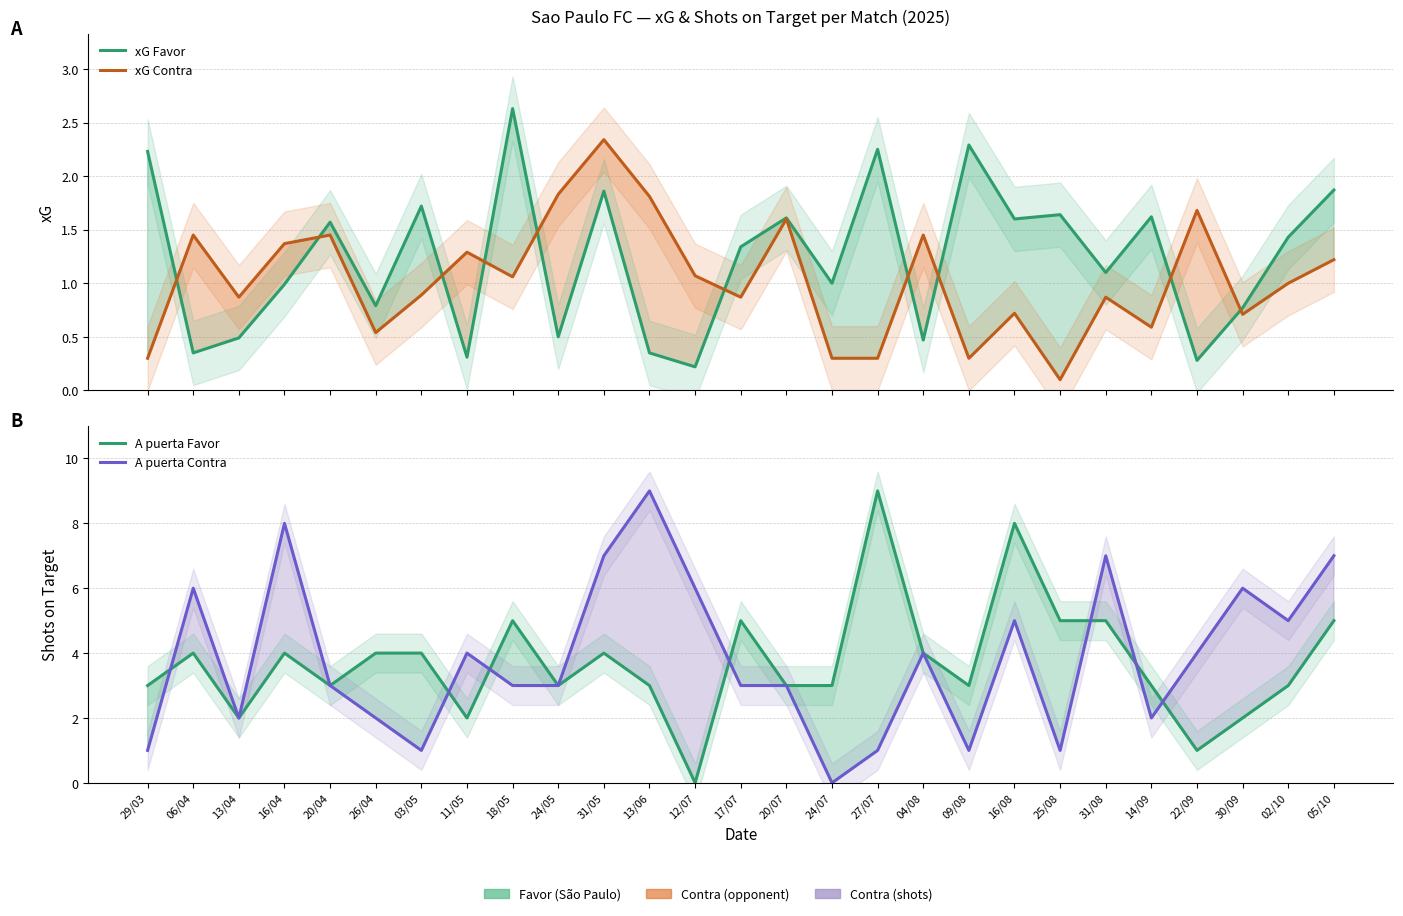

Which series ends up on top after the final intersection of A puerta Favor and A puerta Contra?

A puerta Contra